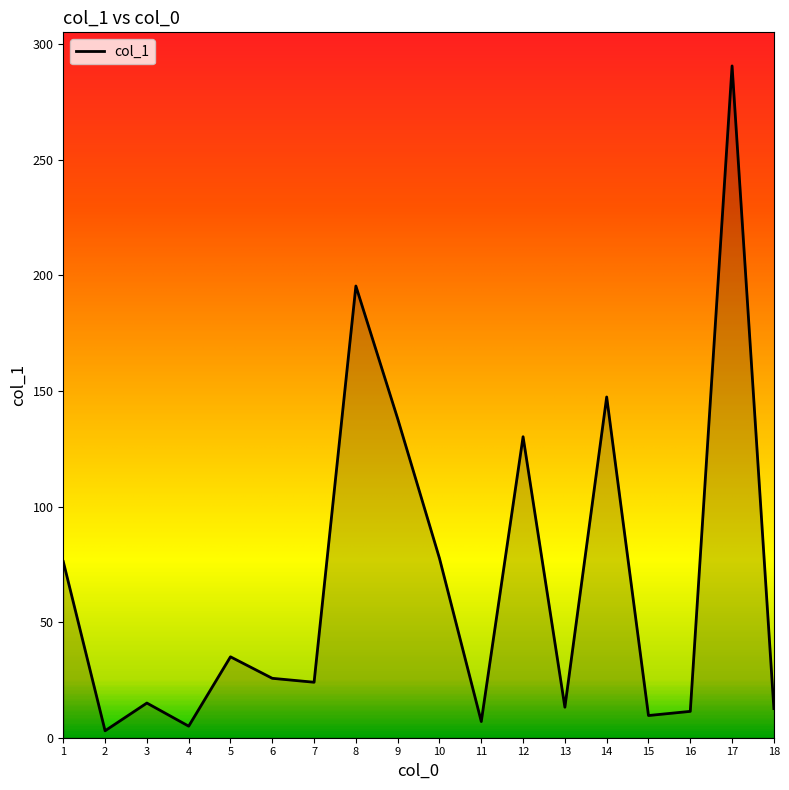

The value at 12 is 2.3. True or false?

False